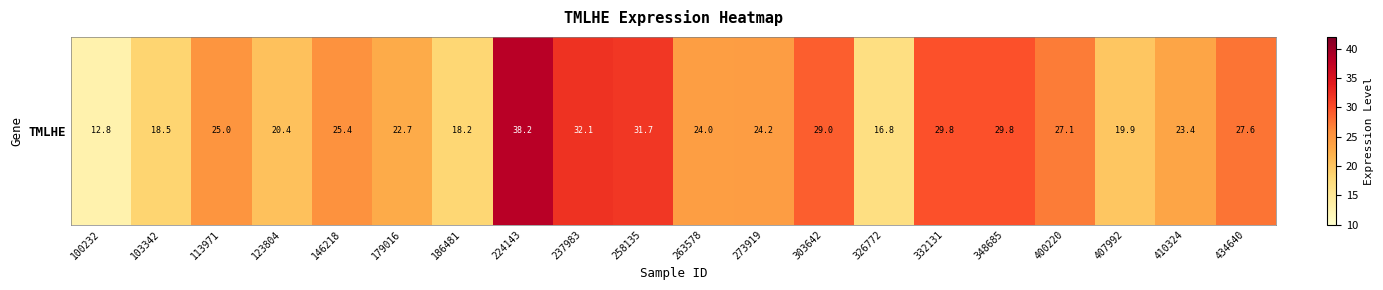

At which label does the data first exceed 25?

113971